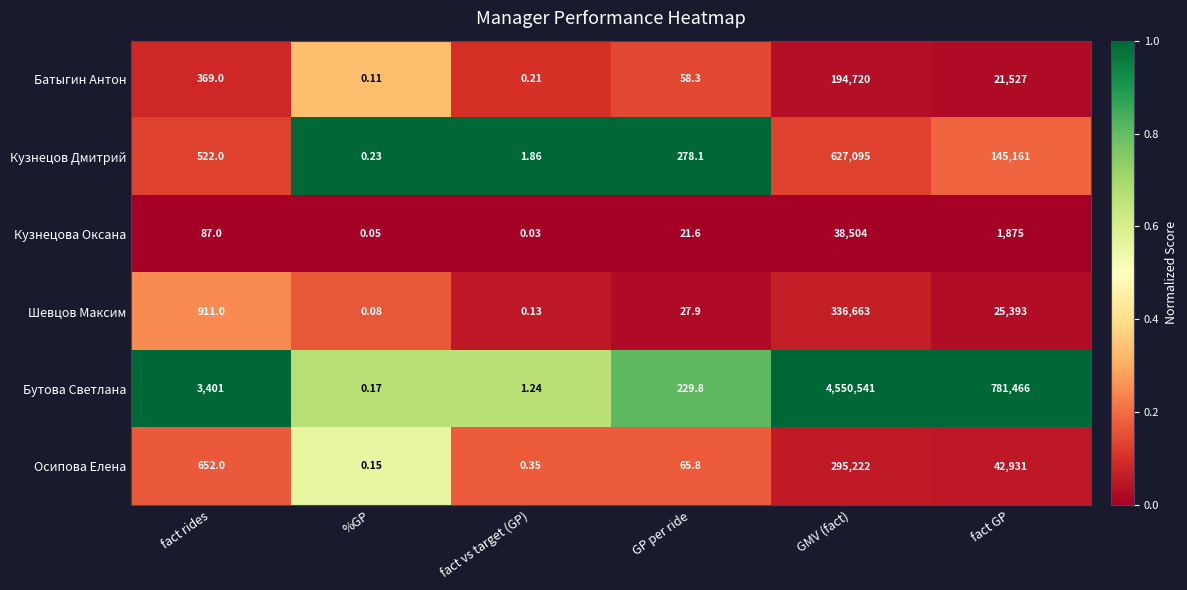

At fact vs target (GP), list the series in order from smallest to largest.

Кузнецова Оксана, Шевцов Максим, Батыгин Антон, Осипова Елена, Бутова Светлана, Кузнецов Дмитрий